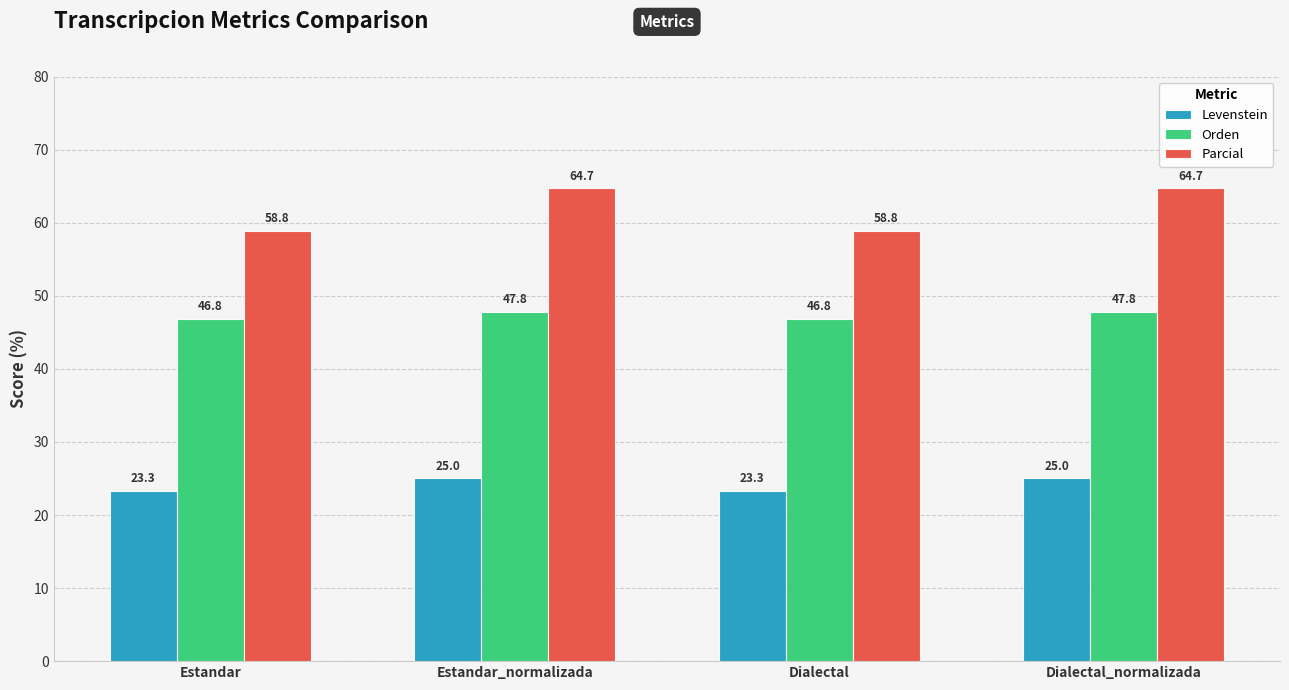

What is the average value of the Levenstein series?

24.1